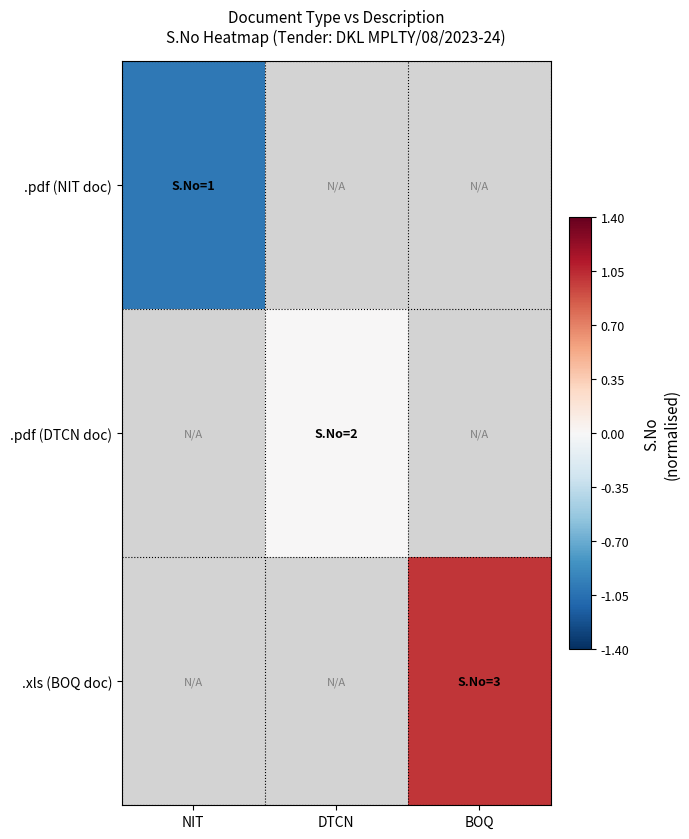

How many categories are shown in the chart?

3